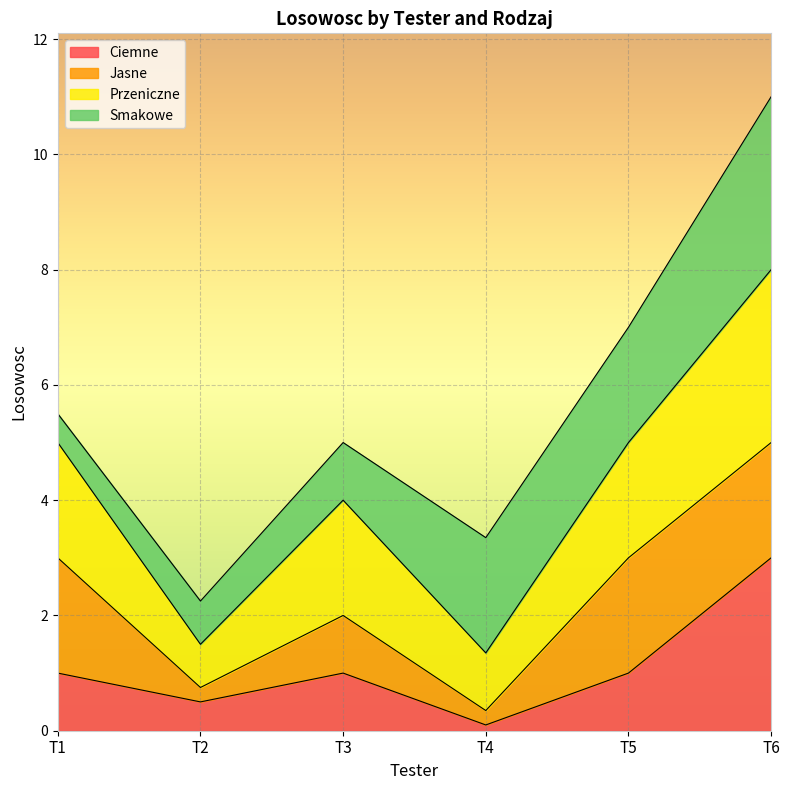

How many lines are shown in the chart?

4